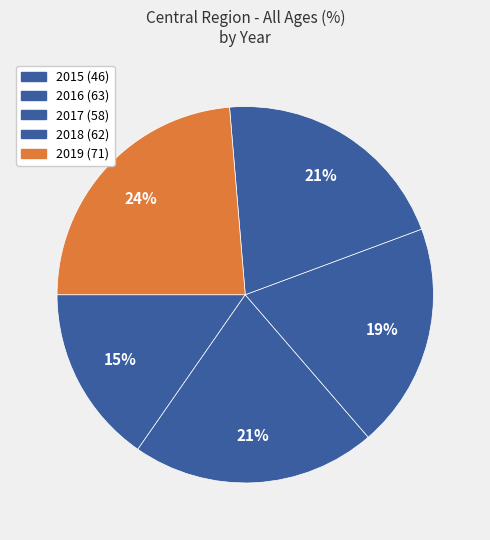

Rank the categories by value from highest to lowest.

2019, 2016, 2018, 2017, 2015